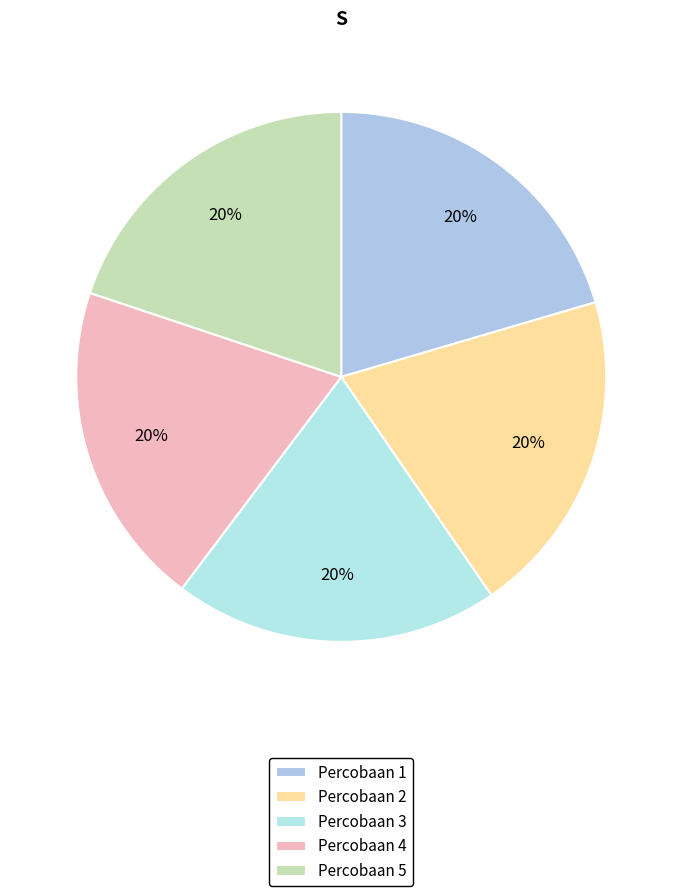

To the nearest percent, what percentage of the pie is Percobaan 2?

20%